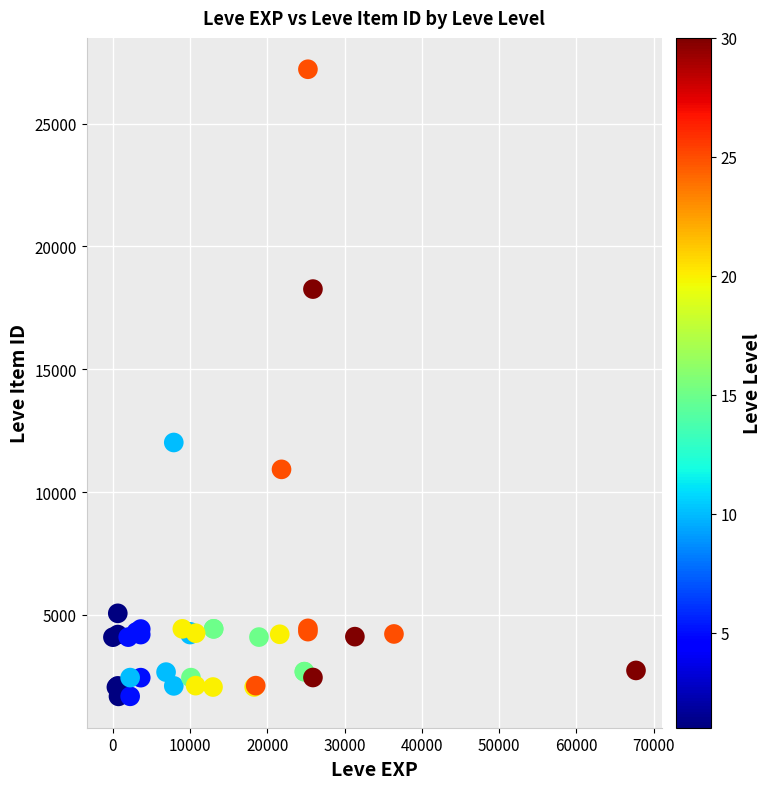

What Y value in the scatter plot is closest to 14448?

12018